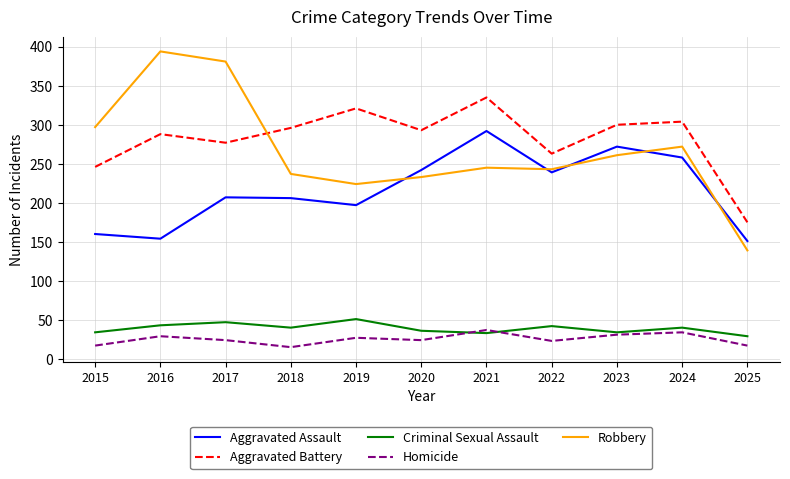

Is the value of Aggravated Battery at 2015 greater than the value of Criminal Sexual Assault at 2018?

Yes